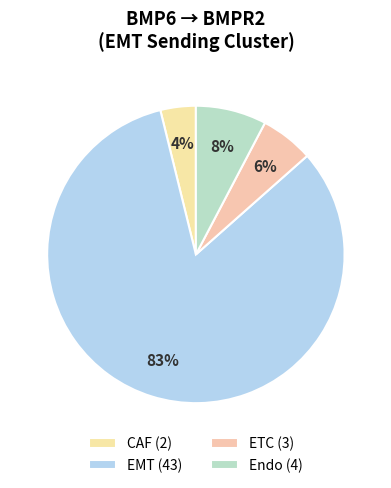

What is the smallest slice in the pie chart?

CAF